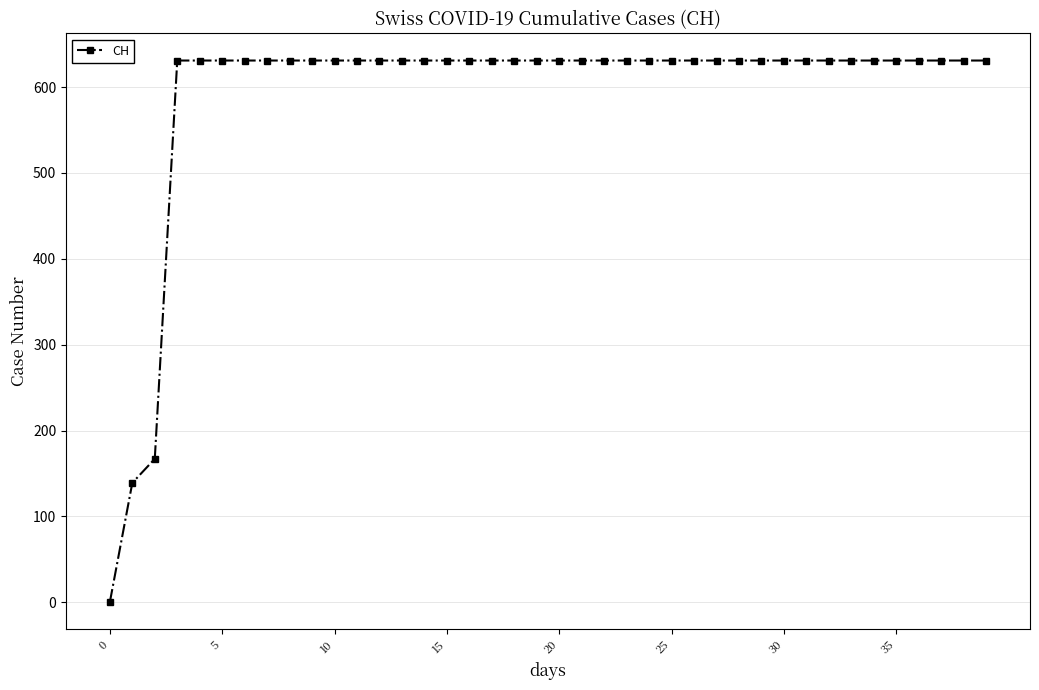

What is the value of the 30th point from the left?

631